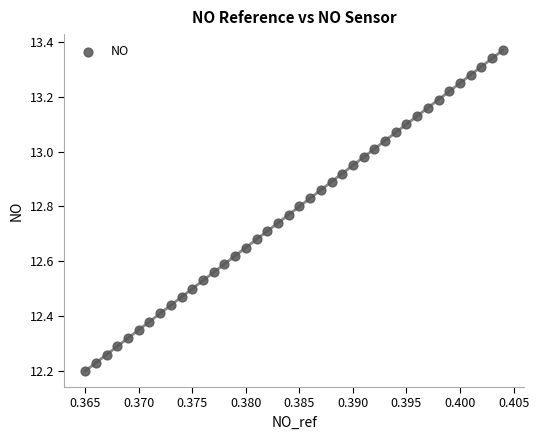

What is the range of Y values (max minus min)?

1.2